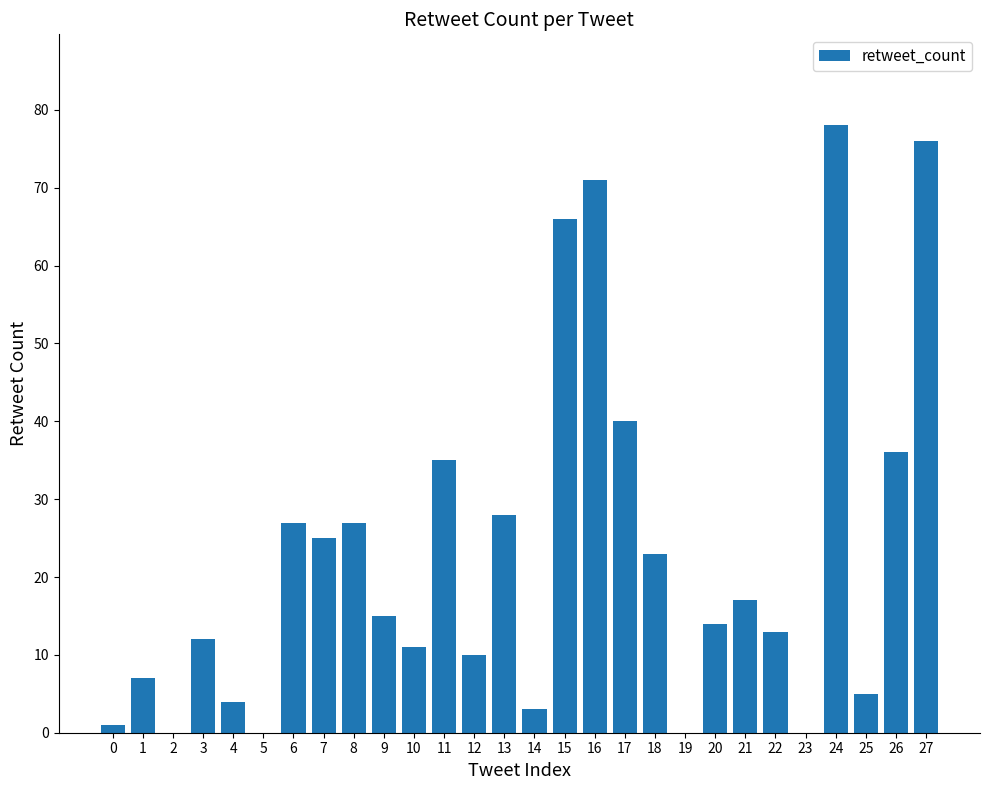

Reading left to right, what are all the values shown in this chart?

0=1	1=7	2=0	3=12	4=4	5=0	6=27	7=25	8=27	9=15	10=11	11=35	12=10	13=28	14=3	15=66	16=71	17=40	18=23	19=0	20=14	21=17	22=13	23=0	24=78	25=5	26=36	27=76